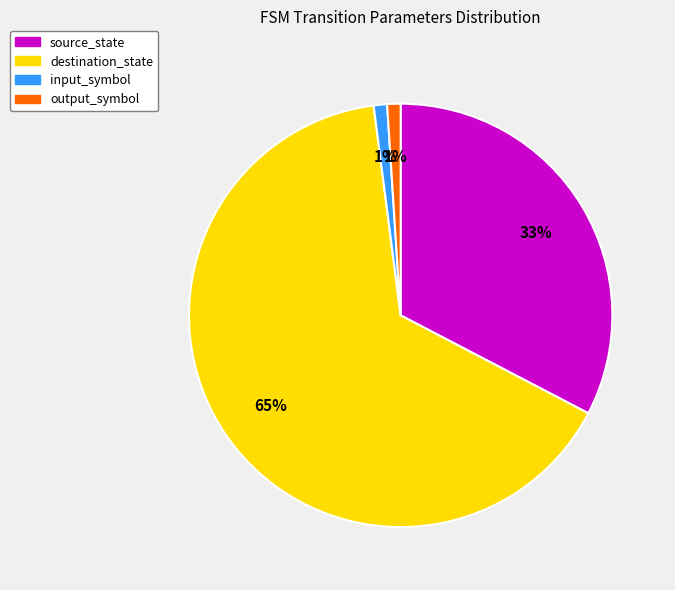

Which has a higher value, destination_state or input_symbol?

destination_state